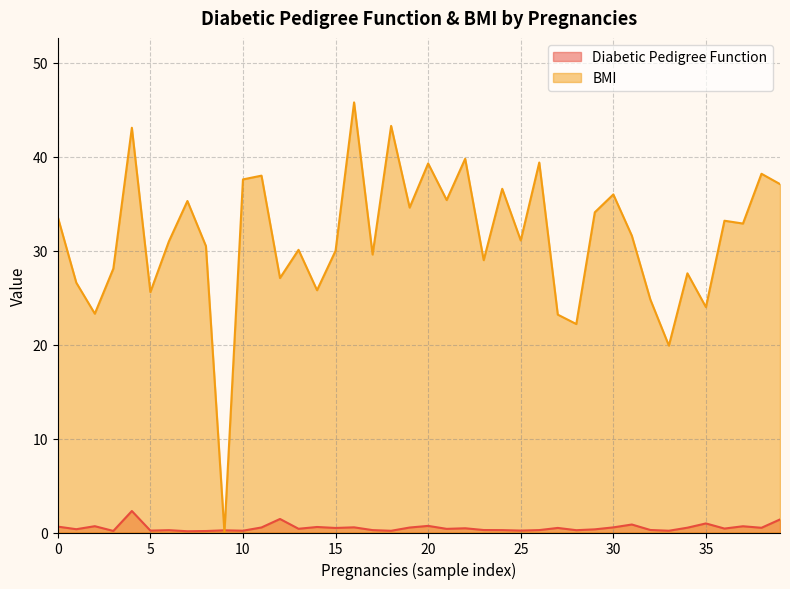

Reading left to right, transcribe all the data shown in this chart.

Diabetic Pedigree Function: 0.6	0.4	0.7	0.2	2.3	0.2	0.2	0.1	0.2	0.2	0.2	0.5	1.4	0.4	0.6	0.5	0.6	0.3	0.2	0.5	0.7	0.4	0.5	0.3	0.3	0.2	0.3	0.5	0.2	0.3	0.5	0.9	0.3	0.2	0.5	1.0	0.4	0.7	0.5	1.4
BMI: 33.6	26.6	23.3	28.1	43.1	25.6	31.0	35.3	30.5	0.0	37.6	38.0	27.1	30.1	25.8	30.0	45.8	29.6	43.3	34.6	39.3	35.4	39.8	29.0	36.6	31.1	39.4	23.2	22.2	34.1	36.0	31.6	24.8	19.9	27.6	24.0	33.2	32.9	38.2	37.1